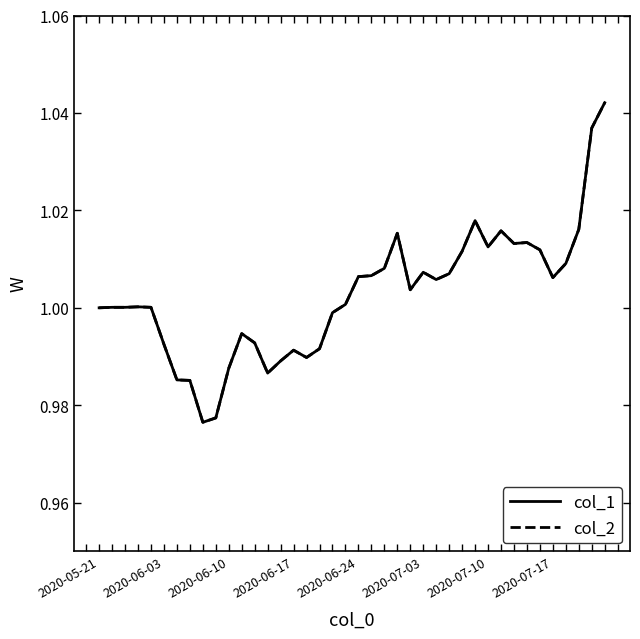

What is the value of the col_1 point at the 35th from the left?

1.0